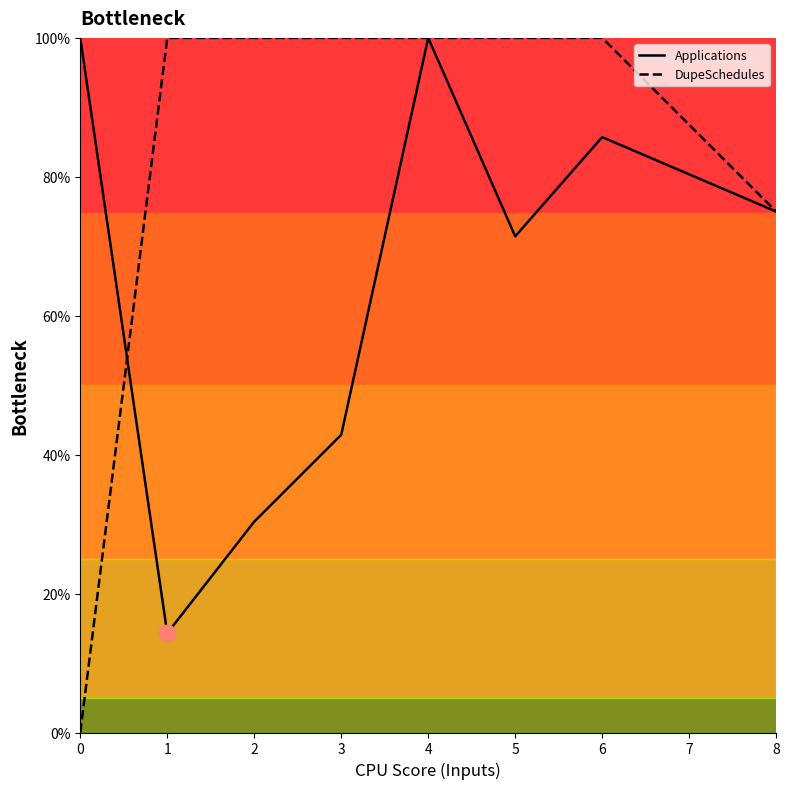

Is this an area chart (filled region under the line)?

No